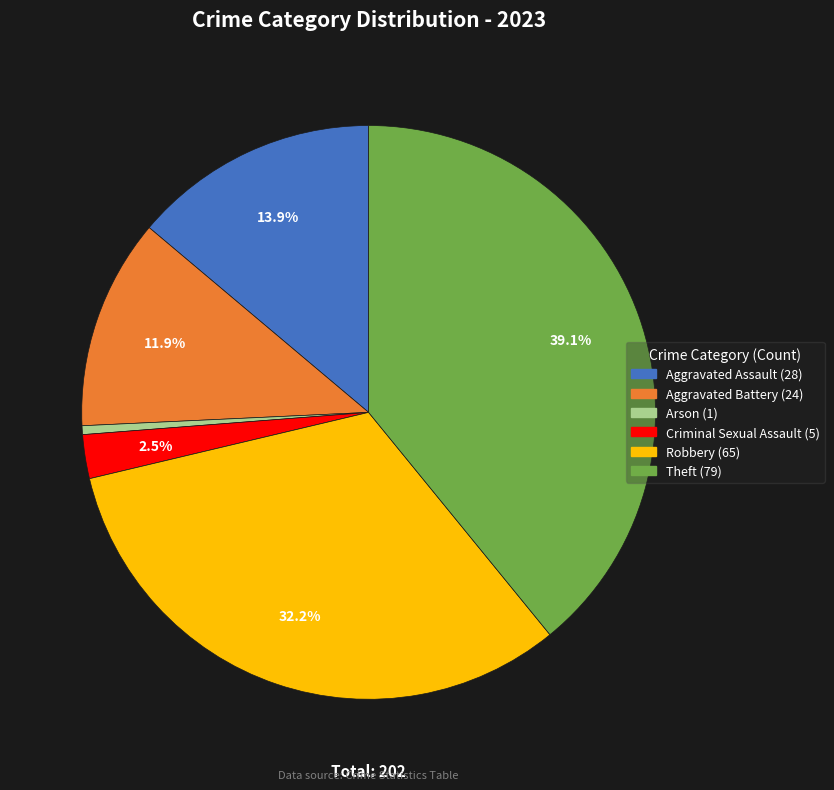

Is there any slice that represents more than half of the pie?

No